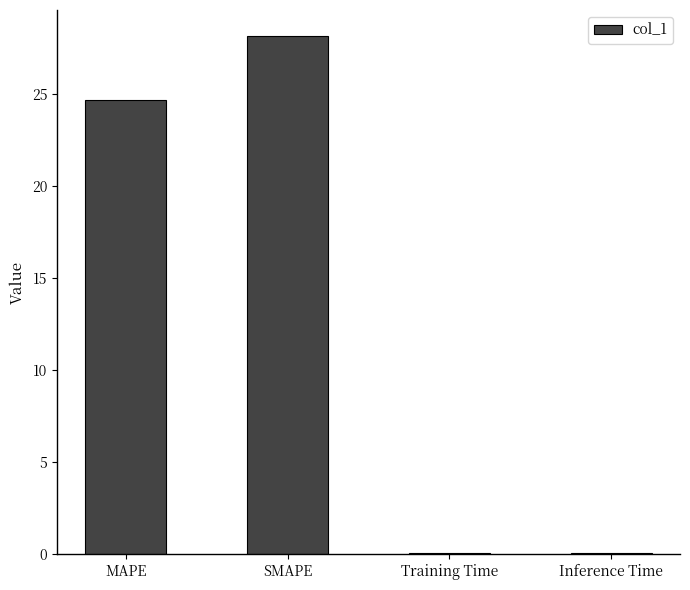

The chart shows a value of 28.1 at SMAPE. True or false?

True